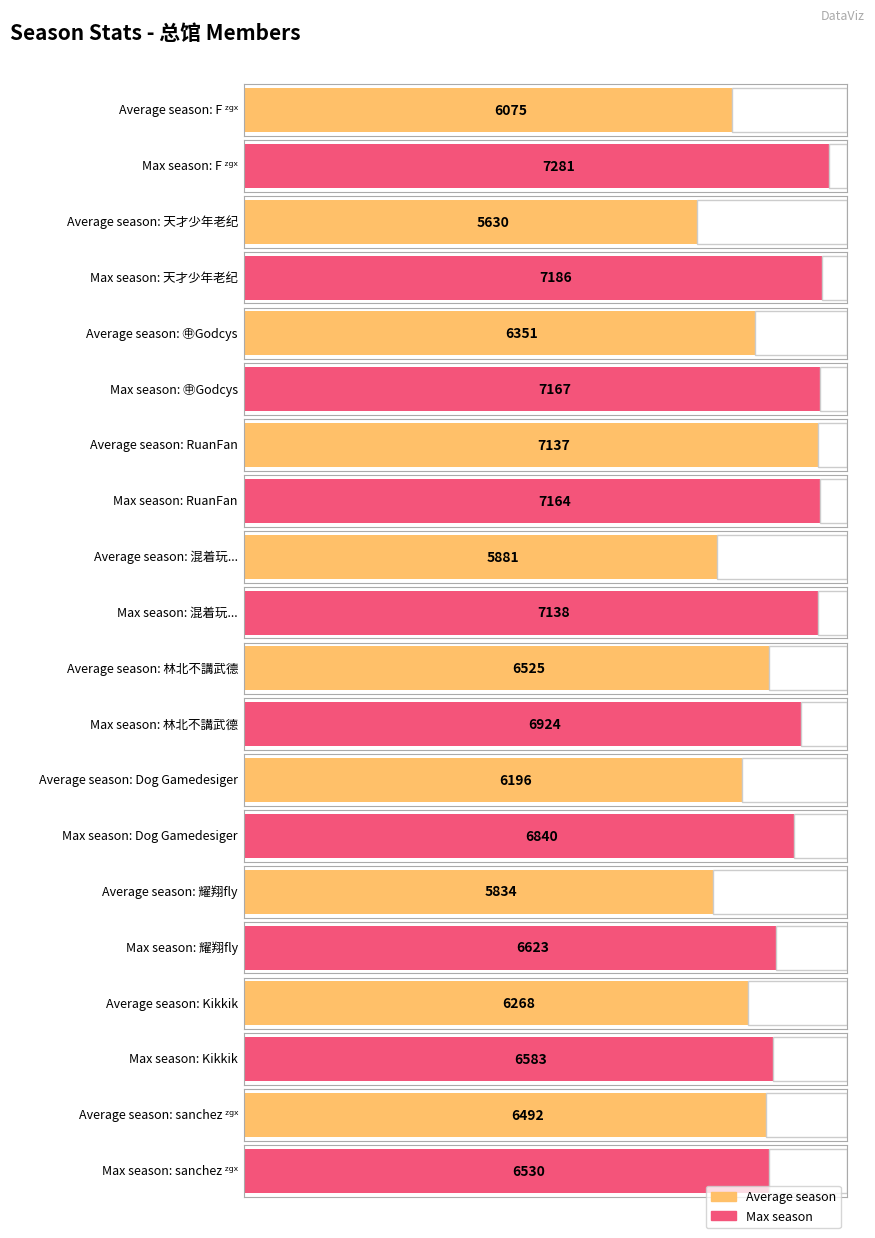

Which series has the widest spread of values?

Average season